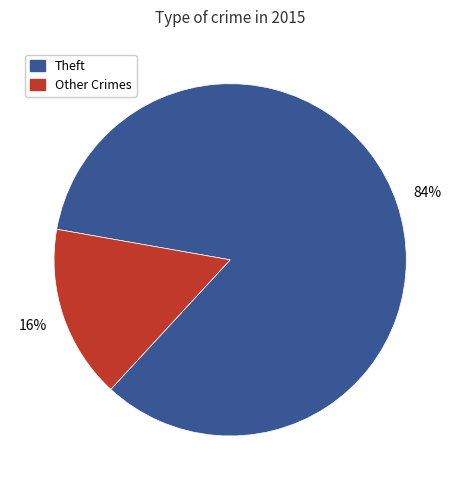

To the nearest percent, what is the difference between the largest and smallest slice percentages?

68%